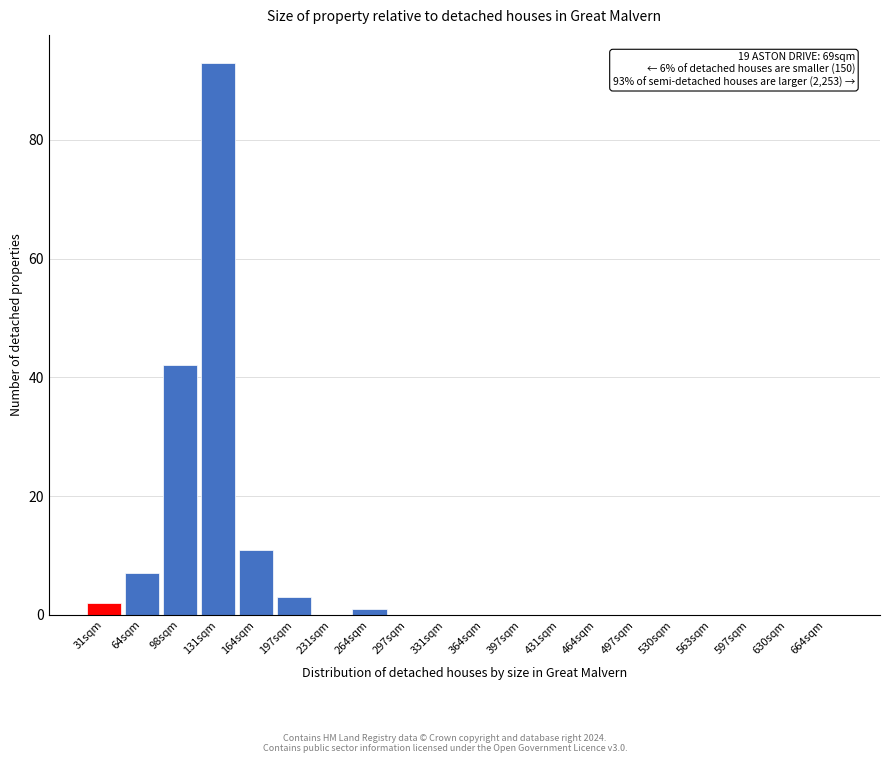

Reading left to right, what are all the values shown in this chart?

31sqm=2	64sqm=7	98sqm=42	131sqm=93	164sqm=11	197sqm=3	231sqm=0	264sqm=1	297sqm=0	331sqm=0	364sqm=0	397sqm=0	431sqm=0	464sqm=0	497sqm=0	530sqm=0	563sqm=0	597sqm=0	630sqm=0	664sqm=0